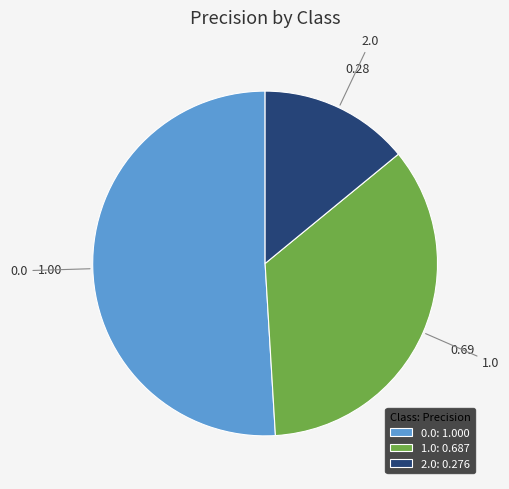

Combined, do 1.0 and 2.0 account for over 50%?

No